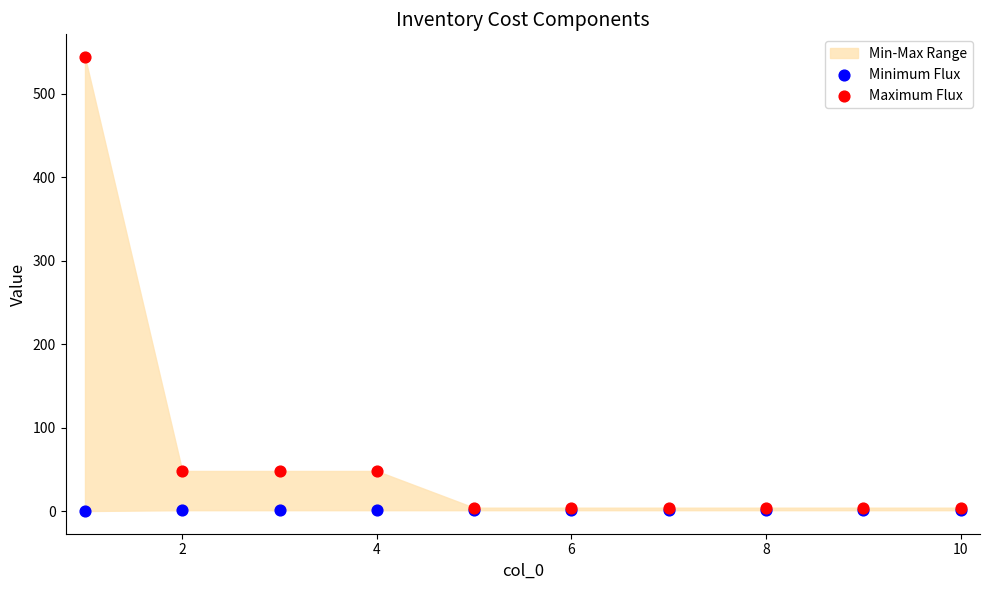

Which series has the widest spread of Y values?

Maximum Flux